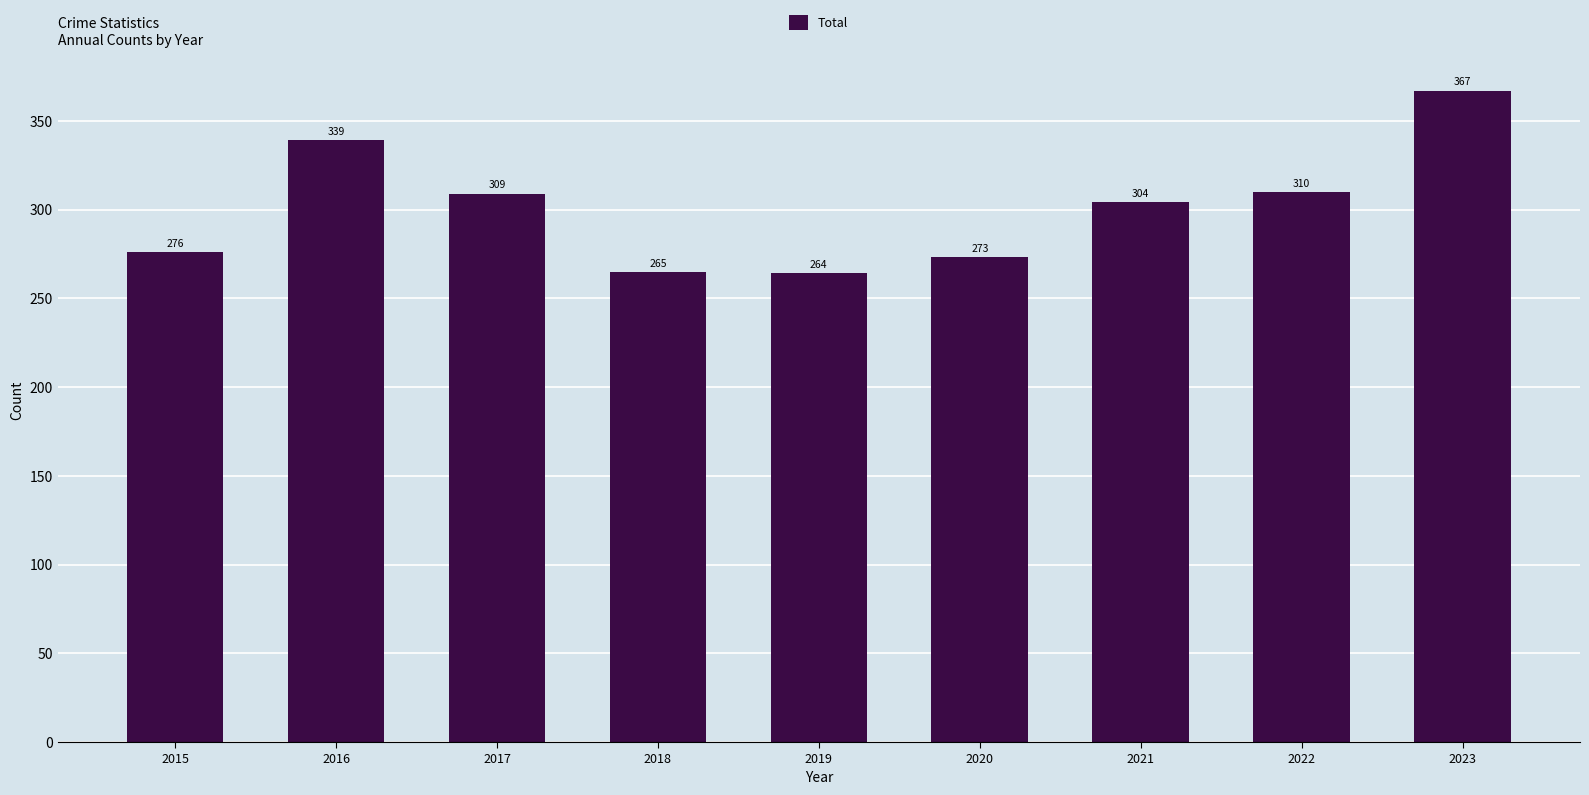

How many values are below 304?

4